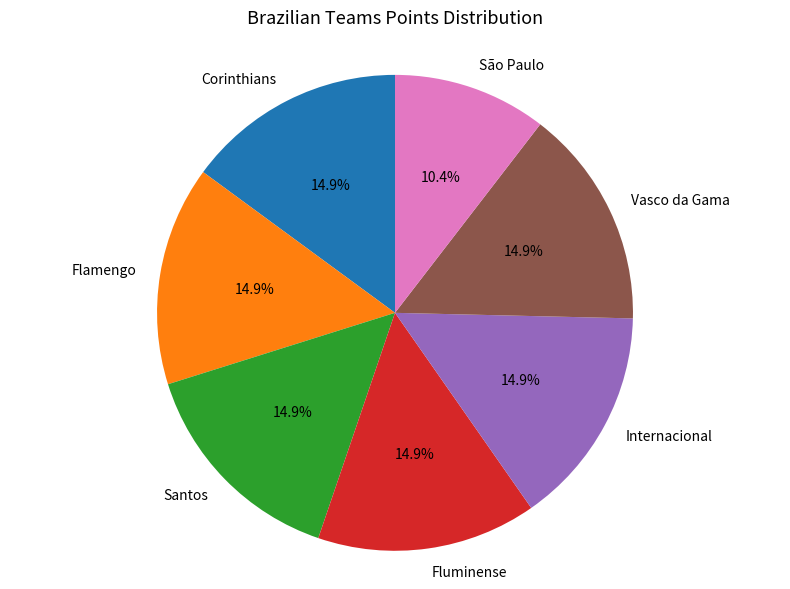

Is there a majority slice in this chart?

No